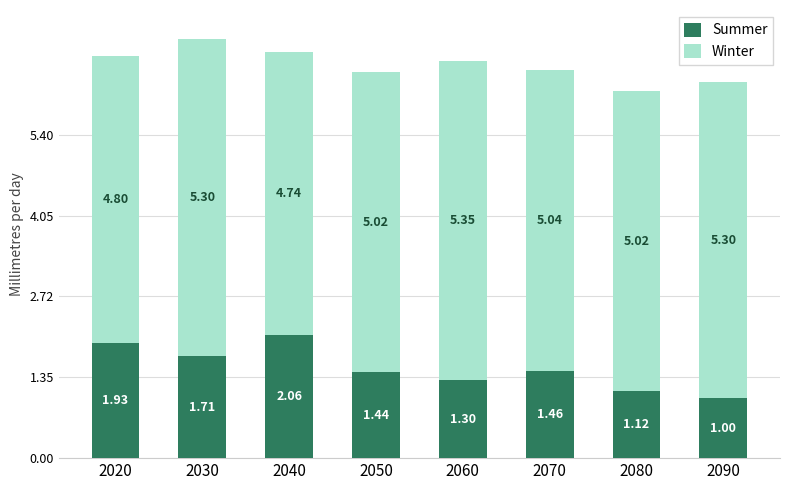

What is the sum of all Summer values?

12.0